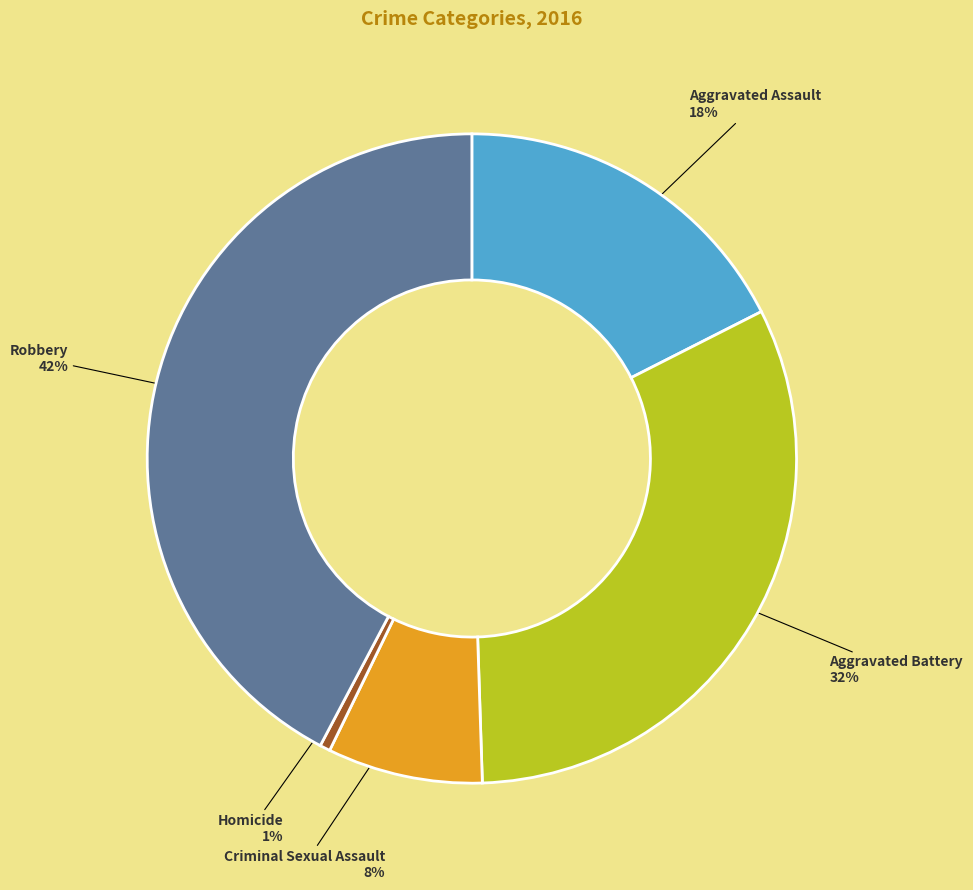

Is the sum of Aggravated Assault and Homicide greater than half?

No